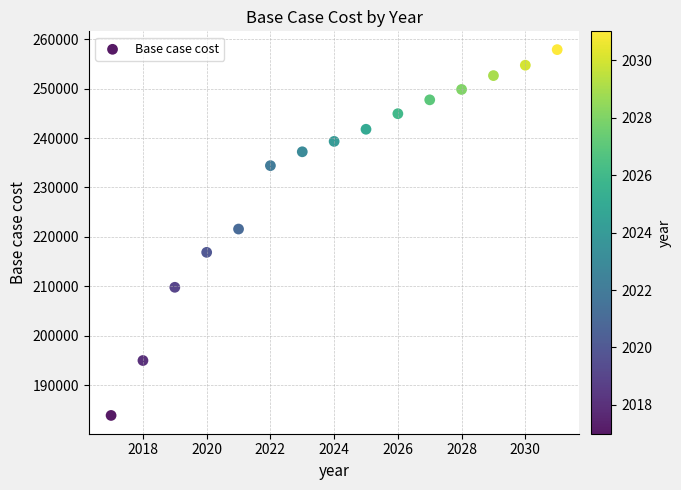

What is the range of X values (max minus min)?

14.0